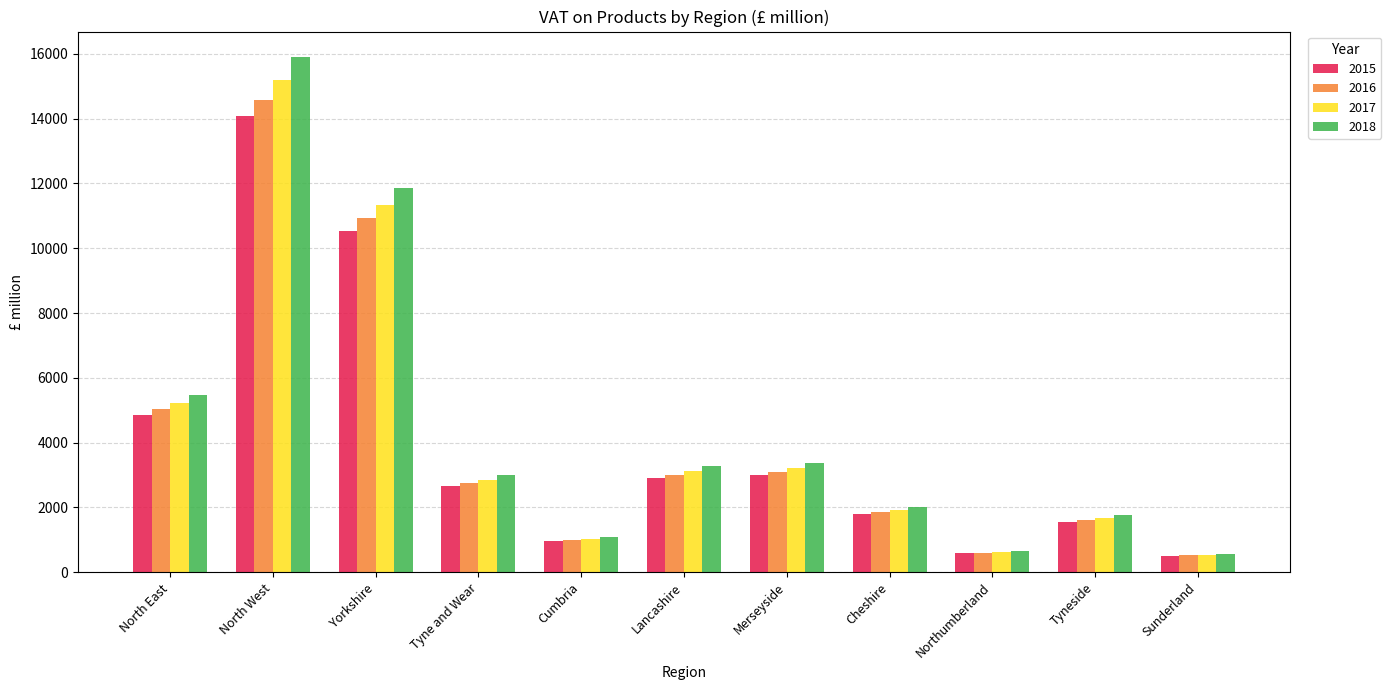

What is the total value across all series at Sunderland?

2161